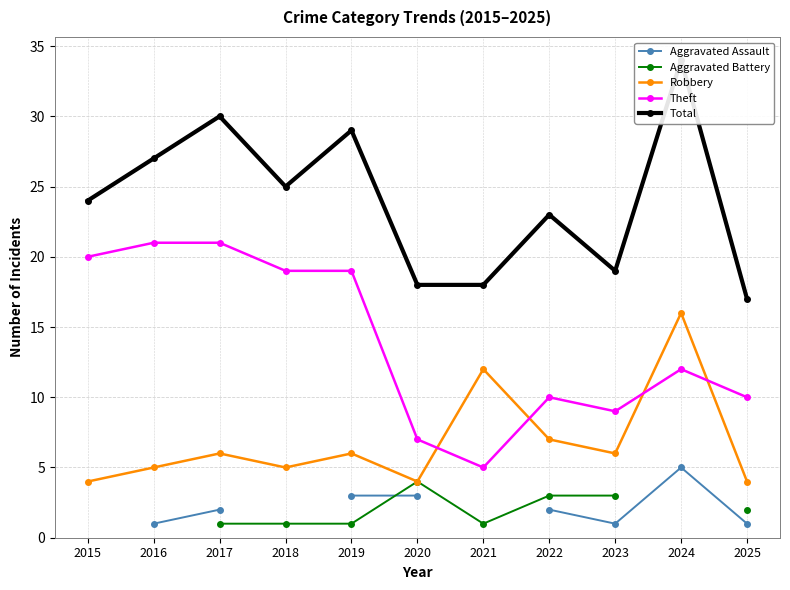

What is the value of the Robbery point at the 7th from the left?

12